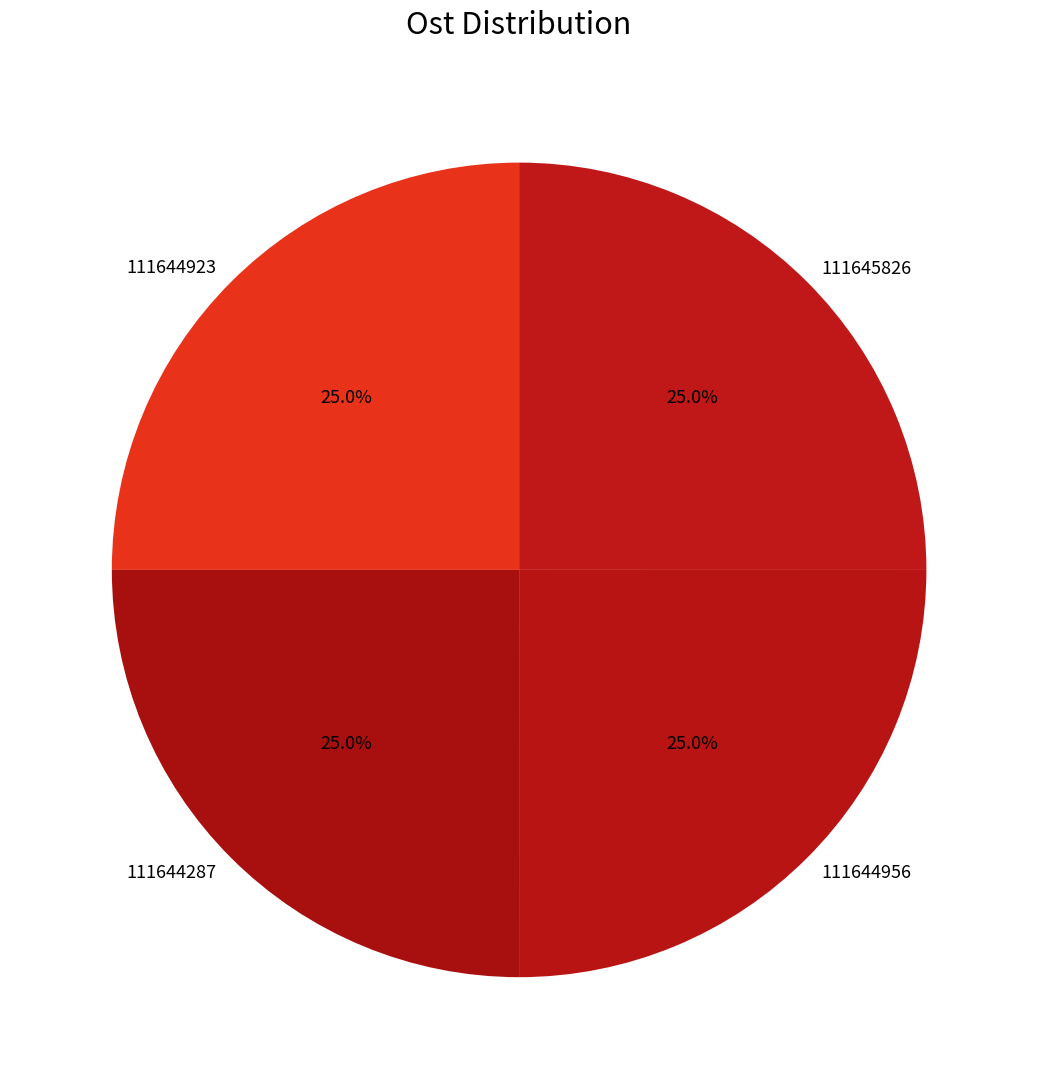

To the nearest percent, what portion does 111644956 represent?

25%